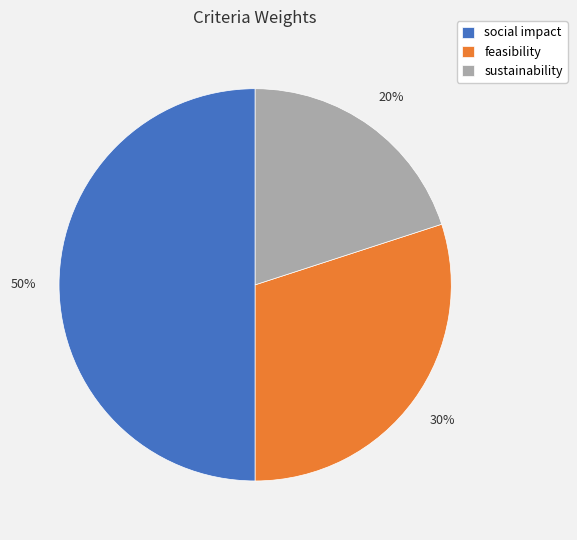

What is the smallest slice in the pie chart?

sustainability